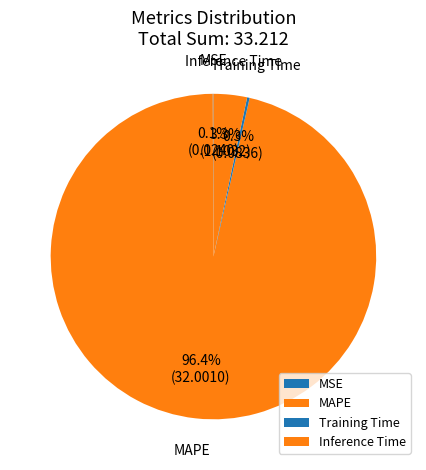

To the nearest percent, what is the average slice percentage?

25%